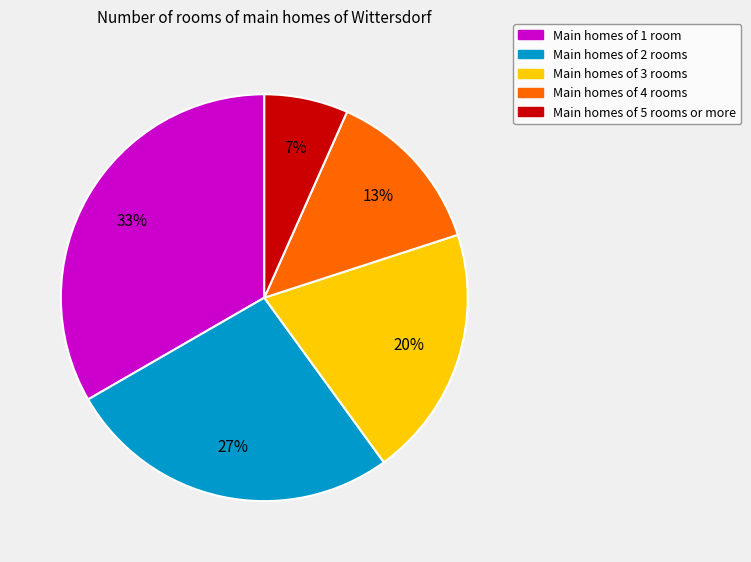

To the nearest percent, what is the average slice percentage?

20%